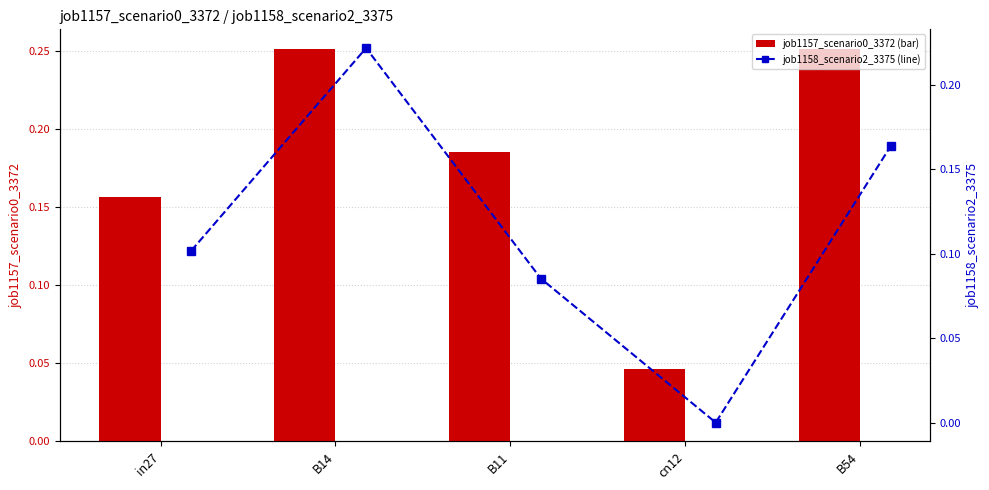

What is the label of the 4th bar from the left?

cn12